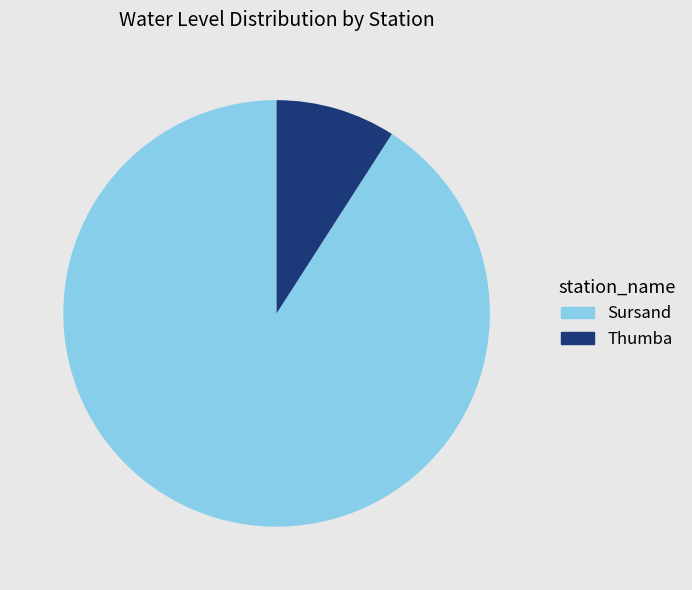

Which slice represents more than half of the pie?

Sursand